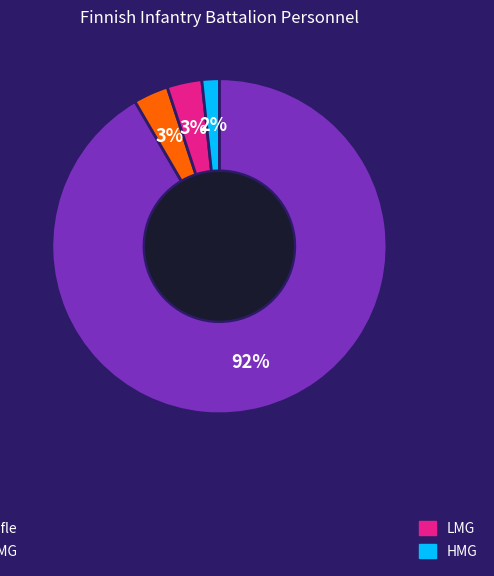

Count the number of slices in the pie.

4